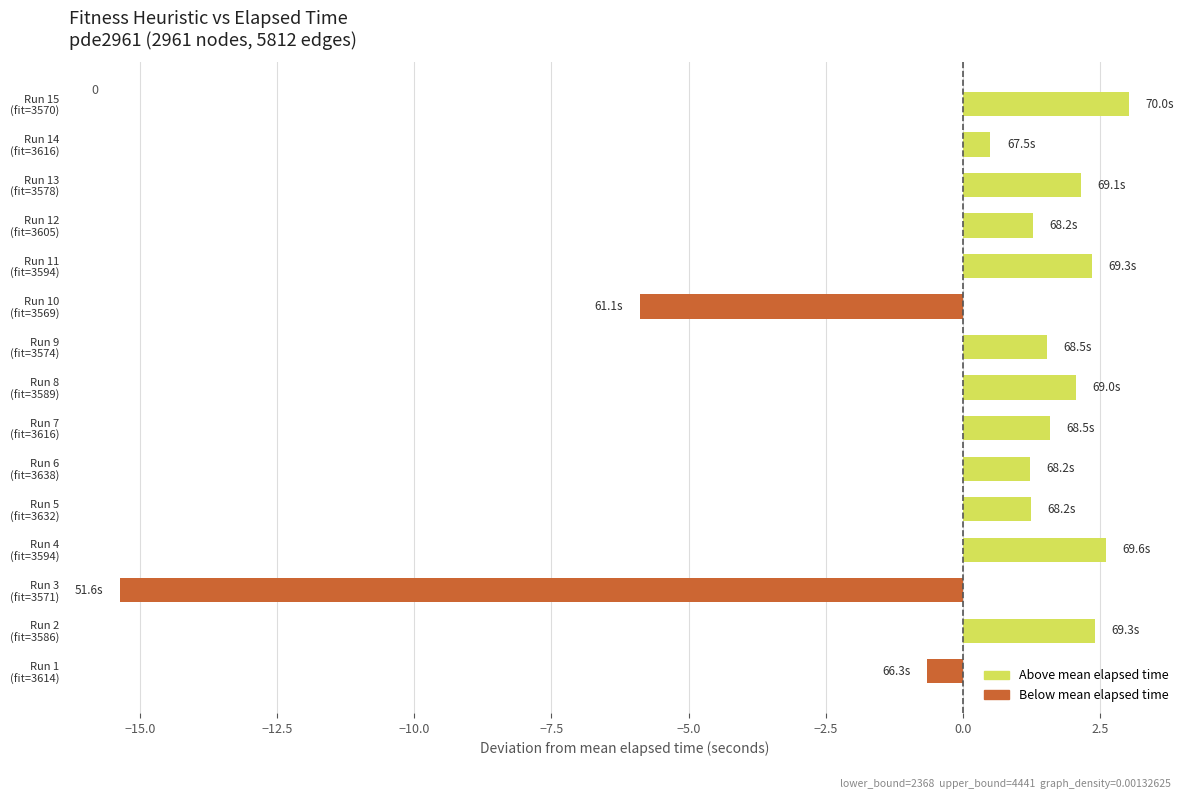

What is the difference between the second highest and second lowest values?

8.5